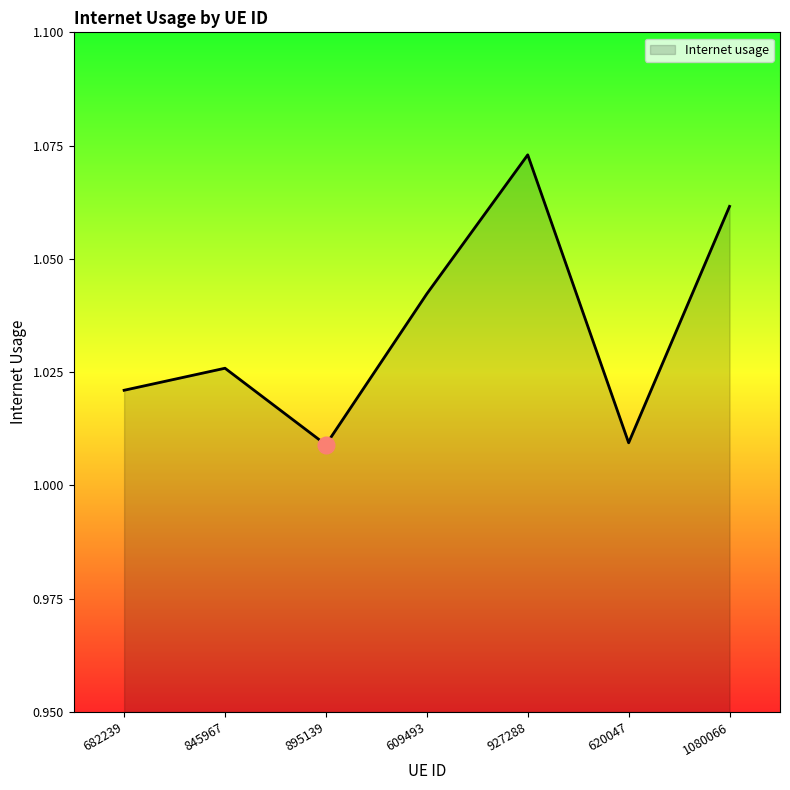

Which has a higher value, 895139 or 682239?

682239